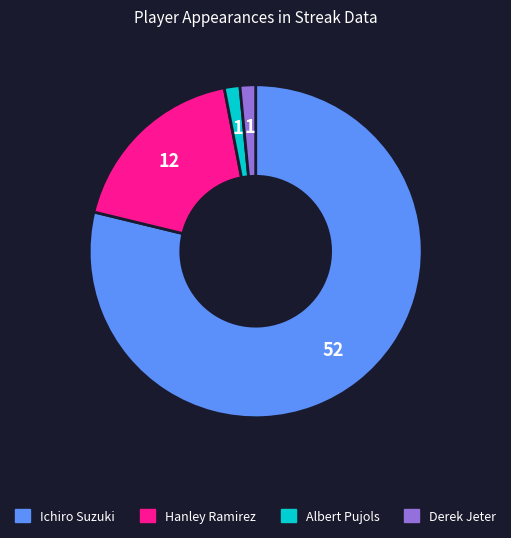

Does Ichiro Suzuki account for over 50% of the chart?

Yes